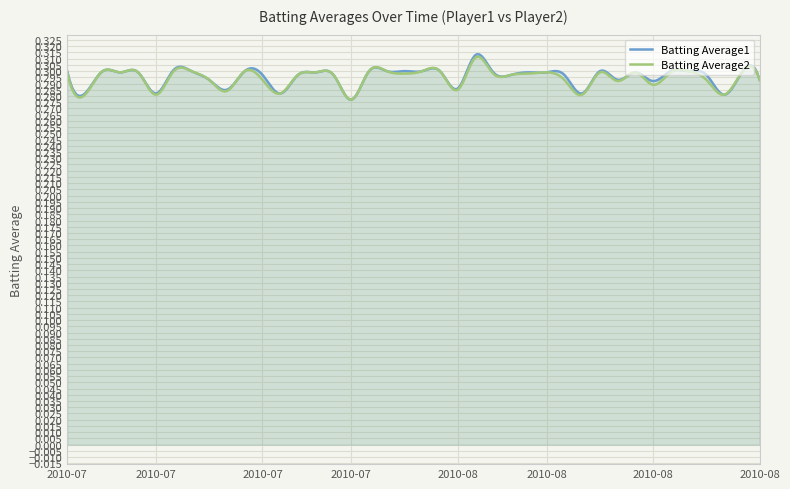

Between 2010-08-06 and 2010-08-07, which series saw the biggest shift?

Batting Average2